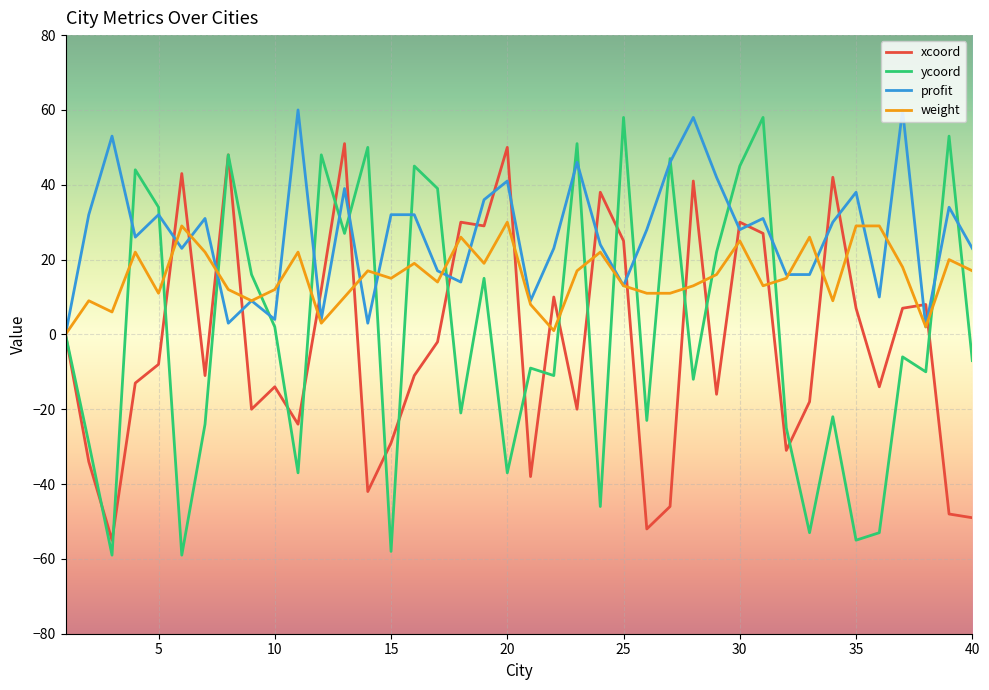

Which series has the largest range (max minus min)?

ycoord